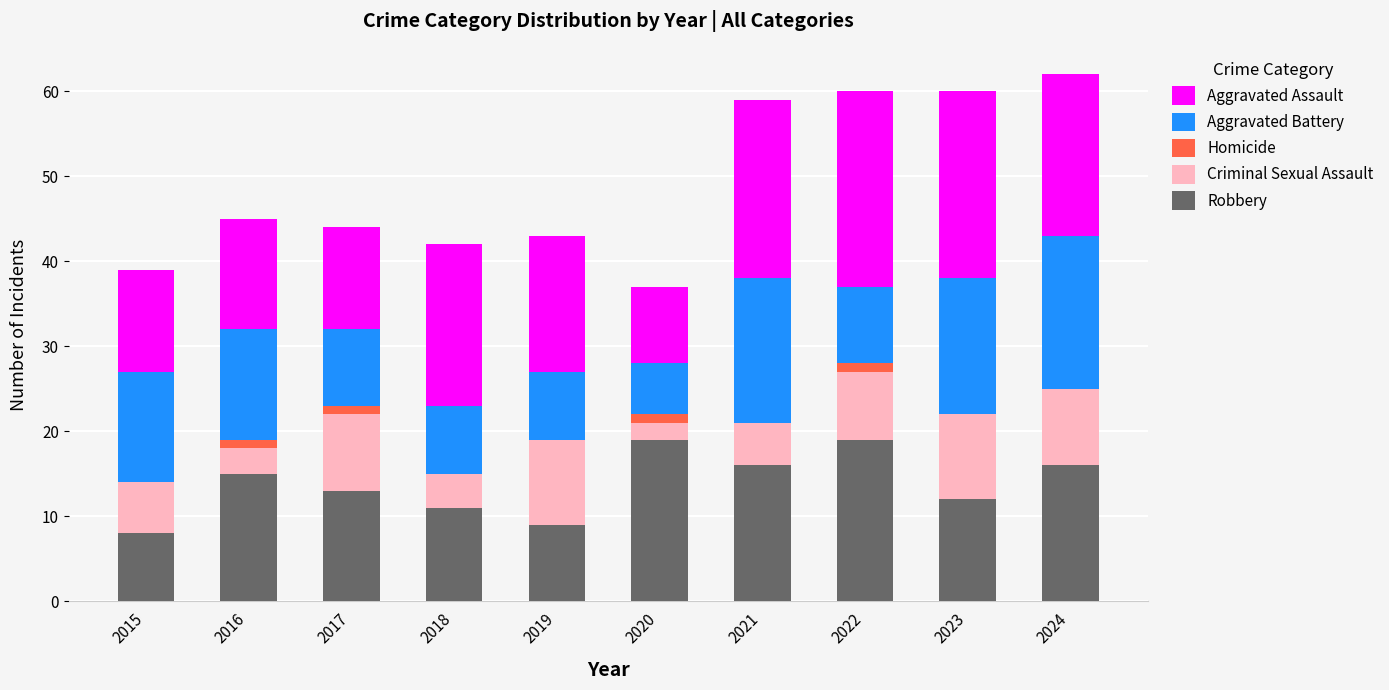

True or false: Robbery has a value of 19 at 2018.

False